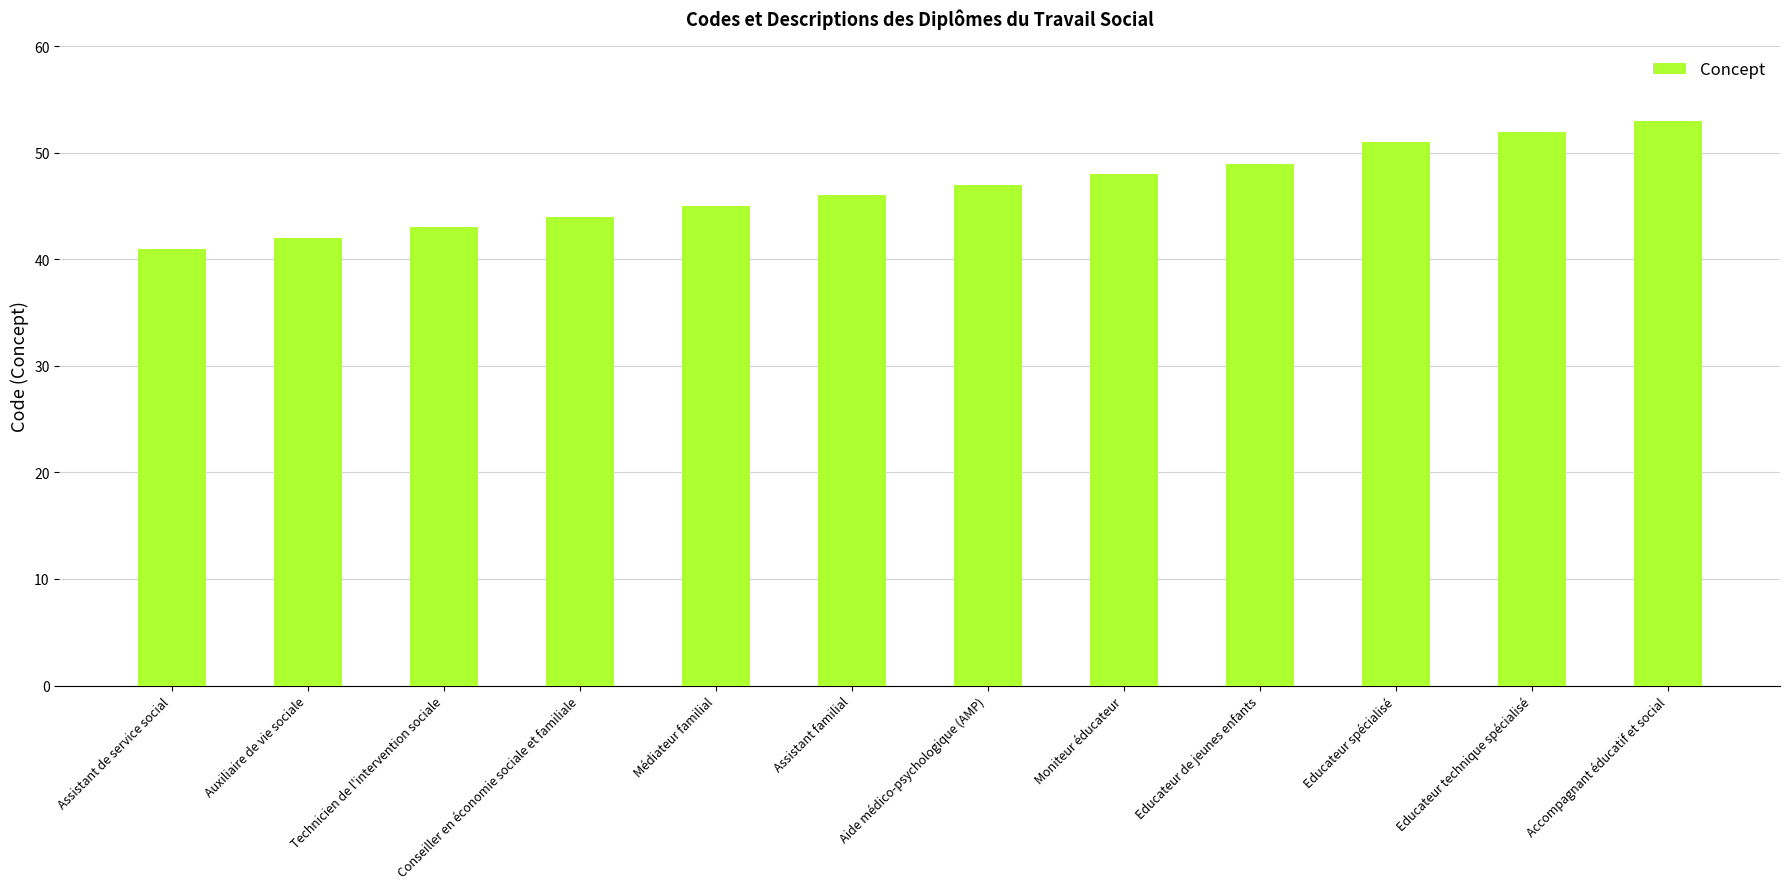

Reading right to left, extract all data points from this chart.

Accompagnant éducatif et social=53	Educateur technique spécialisé=52	Educateur spécialisé=51	Educateur de jeunes enfants=49	Moniteur éducateur=48	Aide médico-psychologique (AMP)=47	Assistant familial=46	Médiateur familial=45	Conseiller en économie sociale et familiale=44	Technicien de l'intervention sociale=43	Auxiliaire de vie sociale=42	Assistant de service social=41